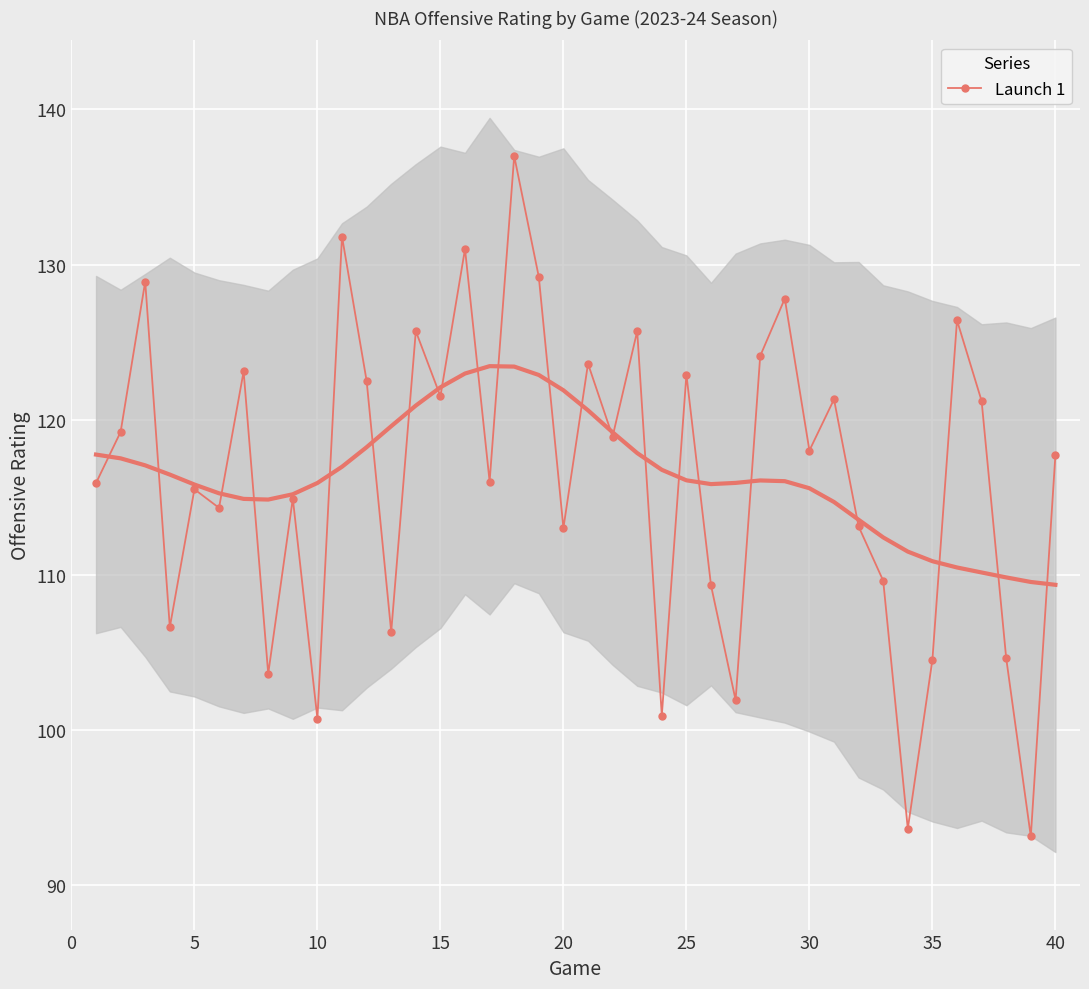

What is the minimum value shown in the chart?

93.1